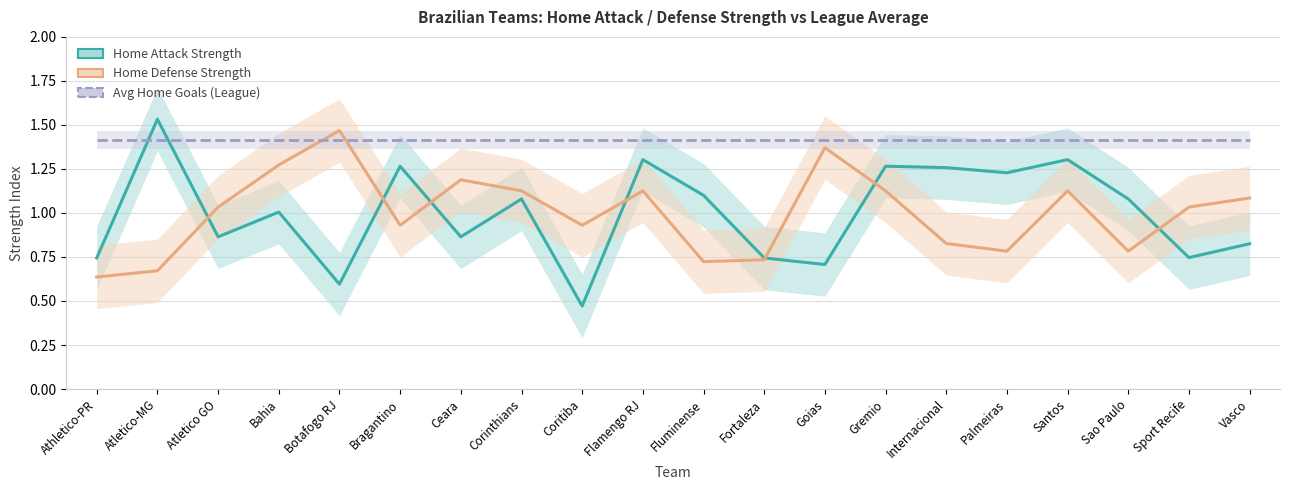

What is the difference between the highest and lowest values at Santos?

0.3